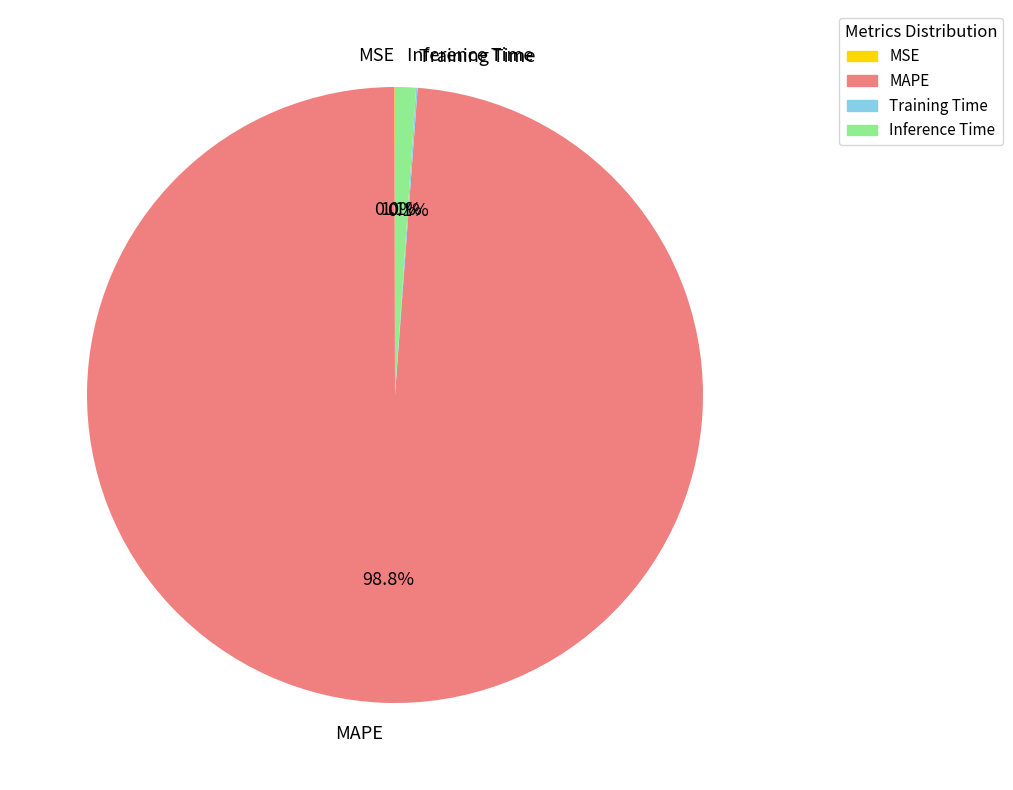

Combined, what portion of the pie is MAPE and Inference Time?

99.9%